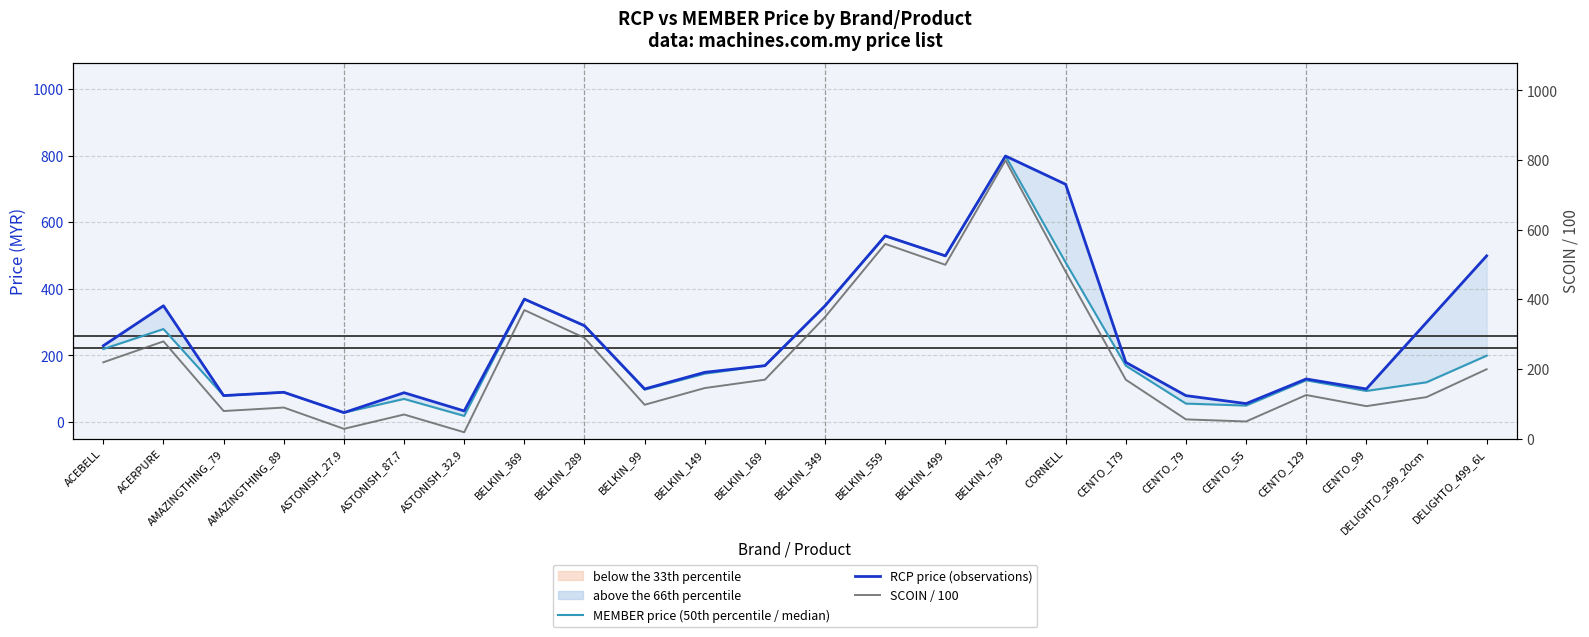

Reading left to right, extract all data points from this chart.

MEMBER price (50th percentile / median): 219.0	279.0	79.0	89.0	27.9	69.0	18.0	369.0	289.0	97.0	145.0	169.0	349.0	559.0	499.0	799.0	479.0	169.0	55.0	49.0	125.0	93.0	119.0	199.0
RCP price (observations): 229.0	349.0	79.0	89.0	27.9	87.7	32.9	369.0	289.0	99.0	149.0	169.0	349.0	559.0	499.0	799.0	714.0	179.0	79.0	55.0	129.0	99.0	299.0	499.0
SCOIN / 100: 219.0	279.0	79.0	89.0	27.9	69.0	18.0	369.0	289.0	97.0	145.0	169.0	349.0	559.0	499.0	799.0	479.0	169.0	55.0	49.0	125.0	93.0	119.0	199.0